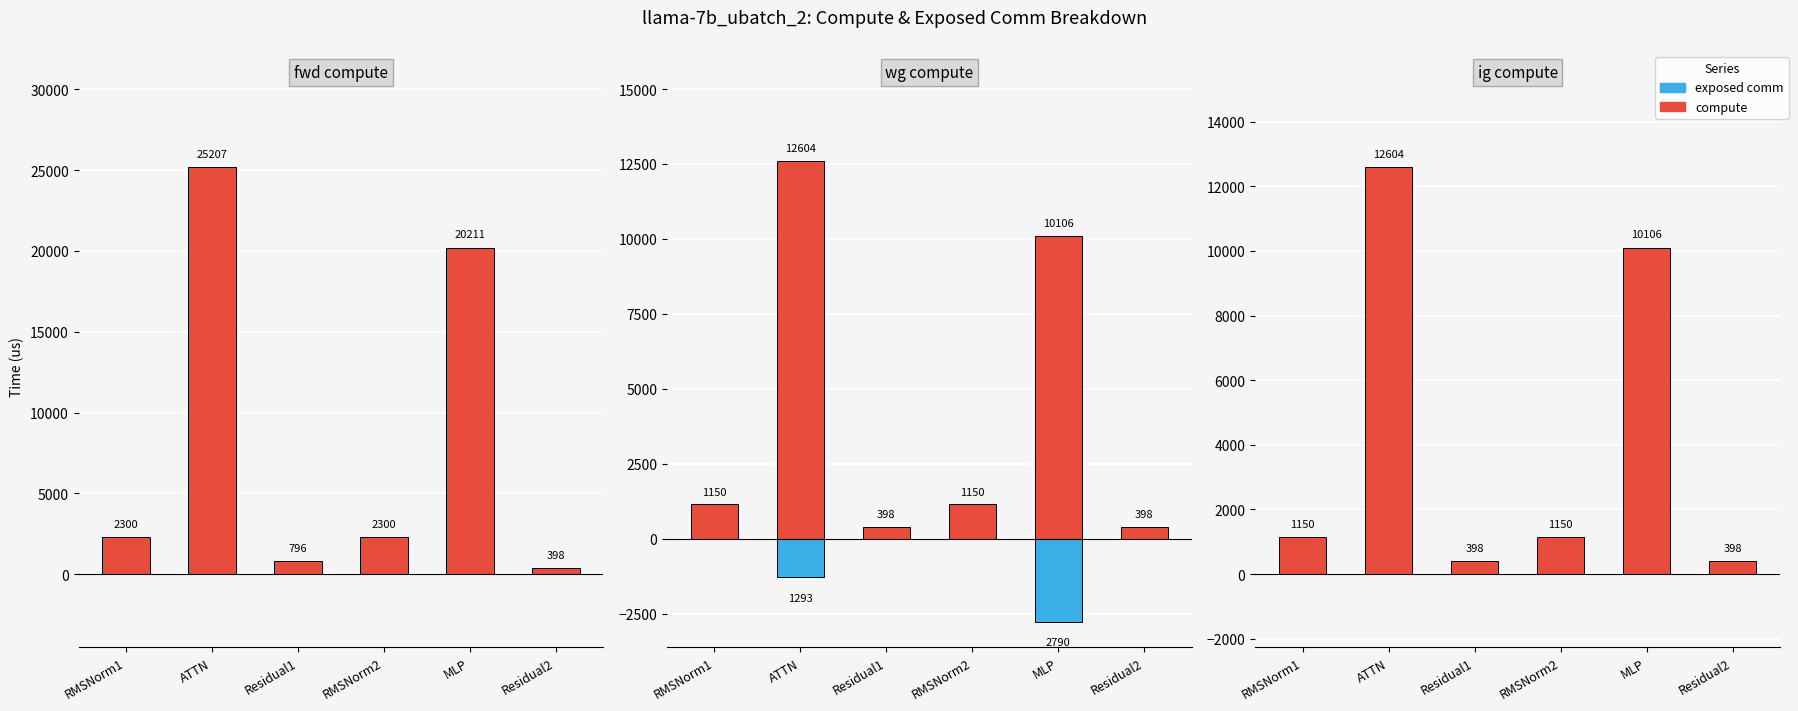

At how many categories does at least one series exceed 216?

6